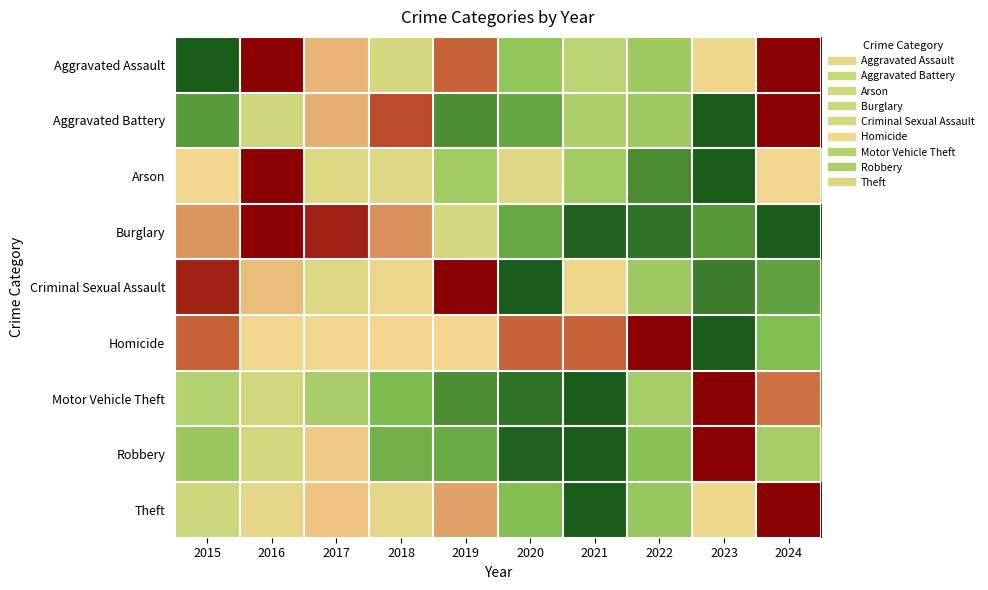

What is the spread (max minus min) of values at 2024?

1.0